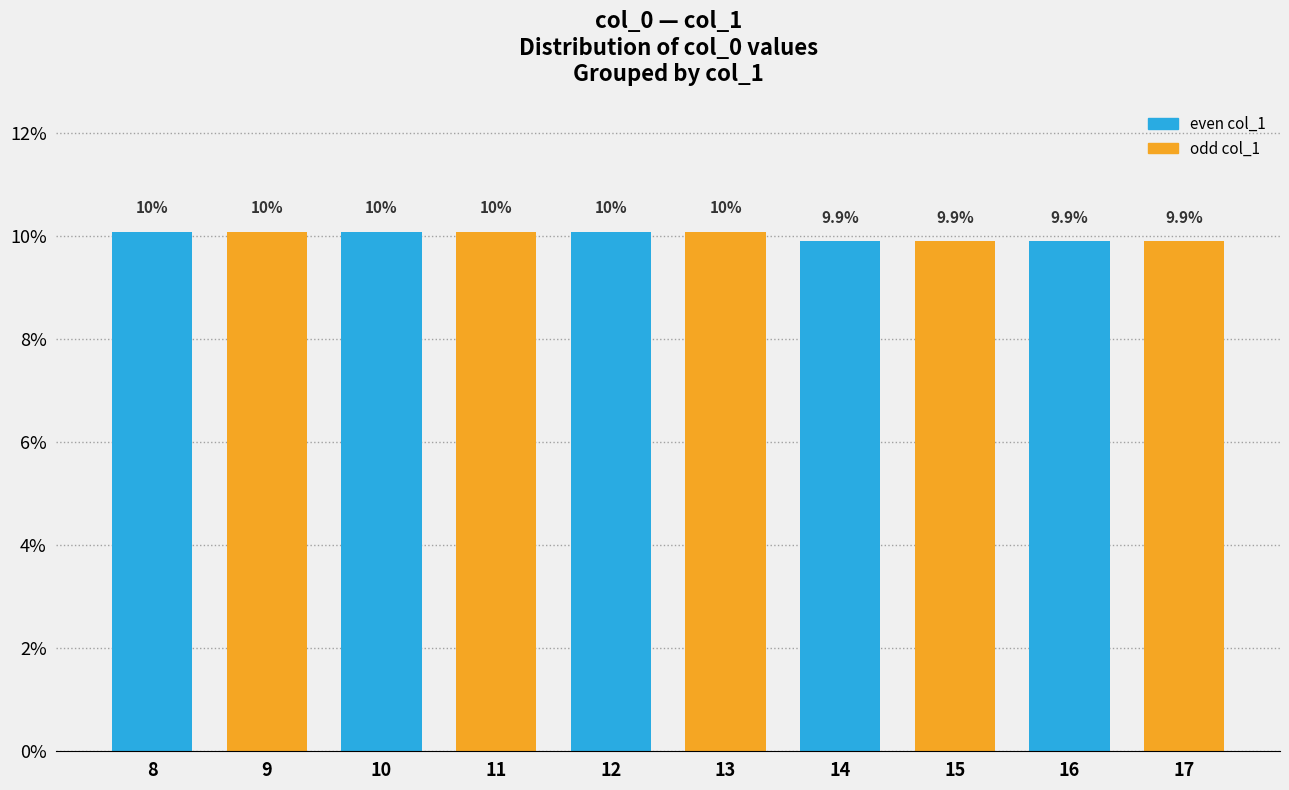

How many bars are there in total?

10